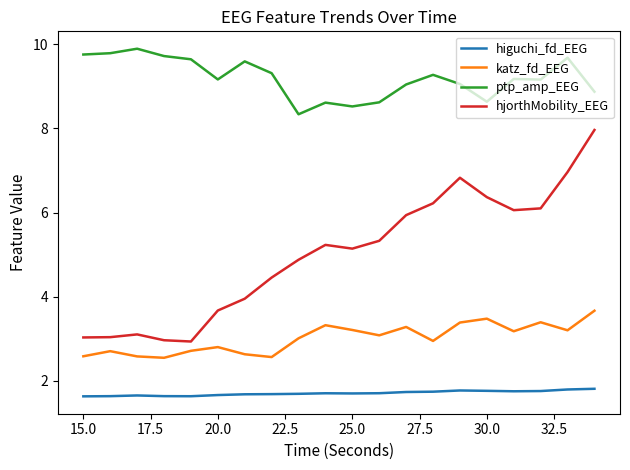

Which series has the largest total across all categories?

ptp_amp_EEG